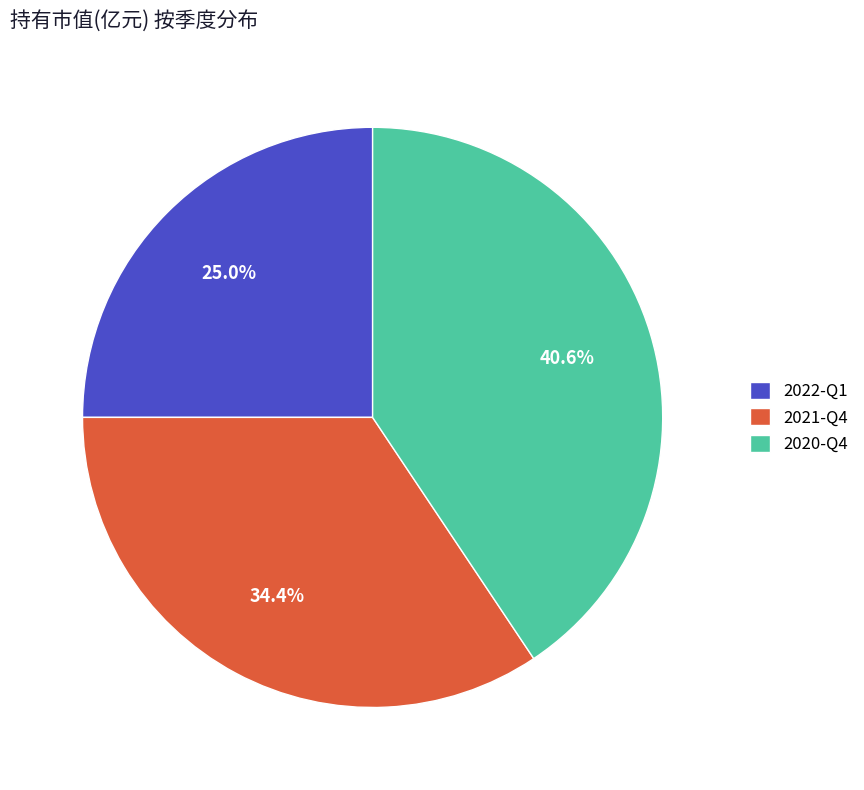

Combined, do 2022-Q1 and 2020-Q4 account for over 50%?

Yes